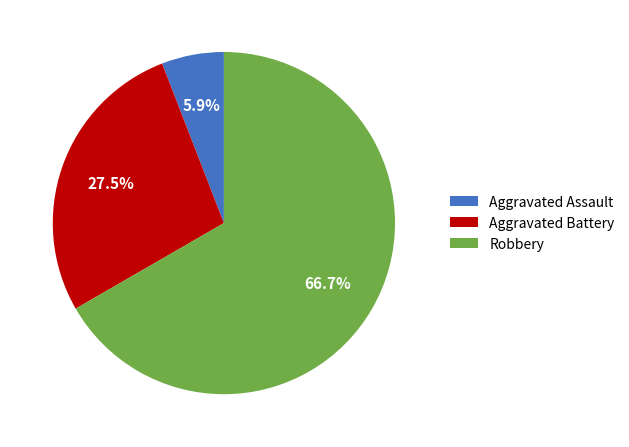

Is it true that Aggravated Assault is 6% of the pie?

True